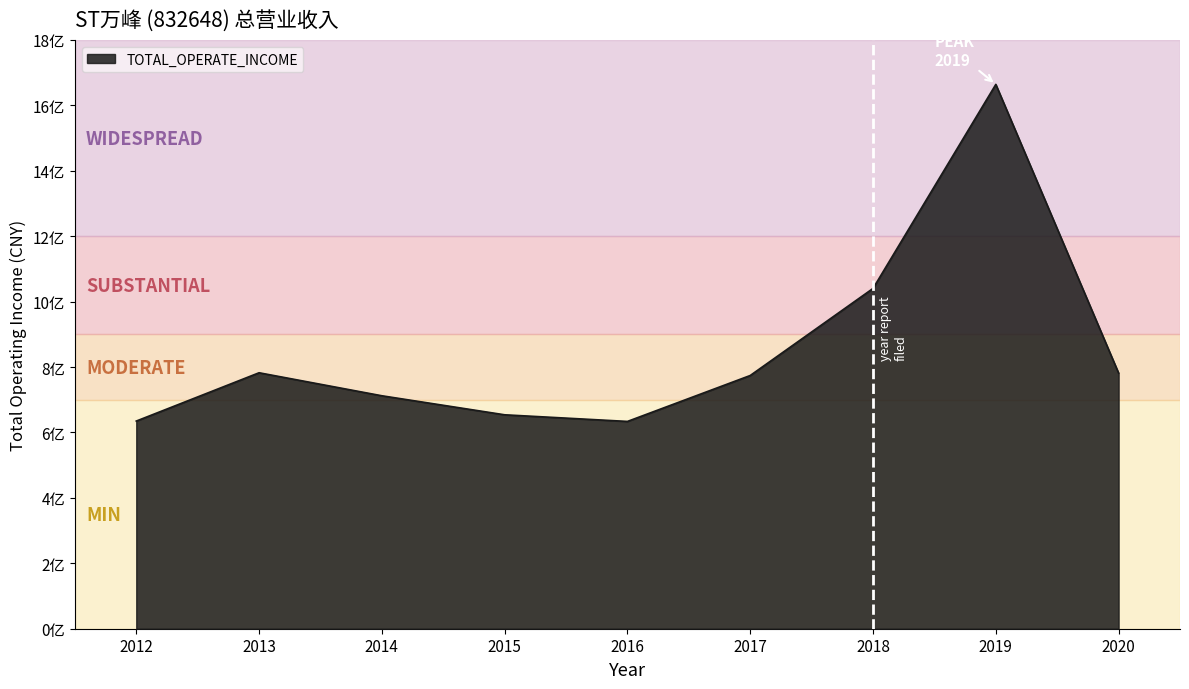

Rank the categories by value from lowest to highest.

2016, 2012, 2015, 2014, 2017, 2020, 2013, 2018, 2019